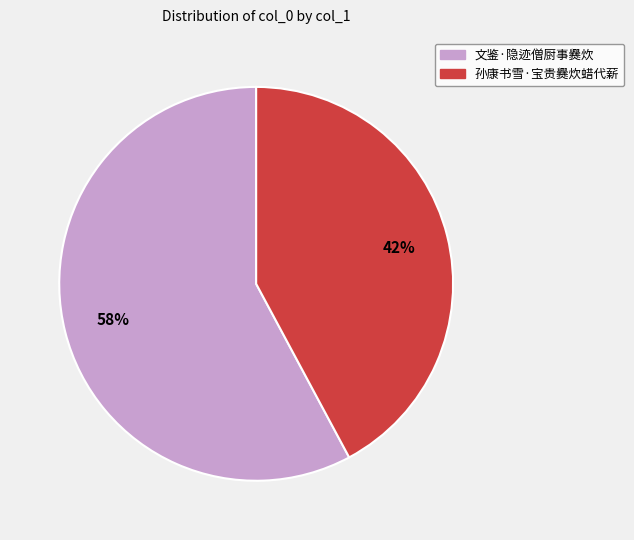

Does 孙康书雪·宝贵爨炊蜡代薪 represent more than half of the total?

No